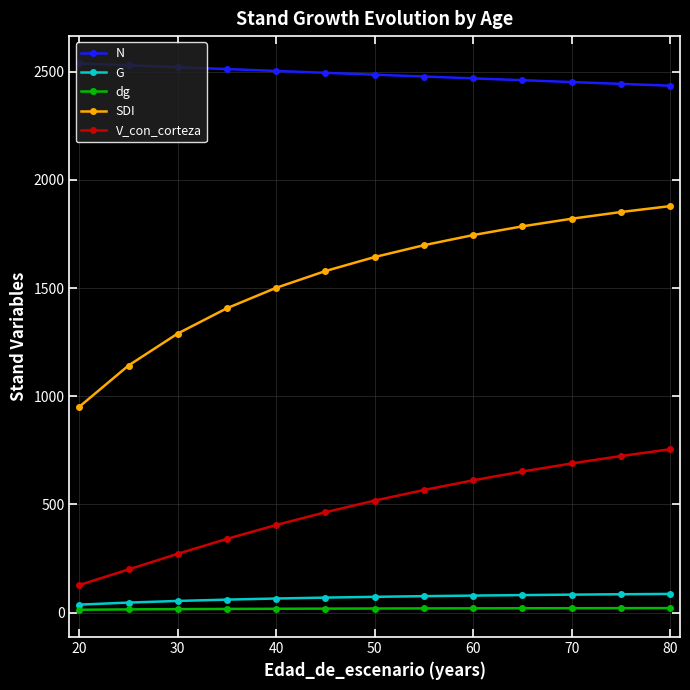

At how many categories does at least one series exceed 2120?

13